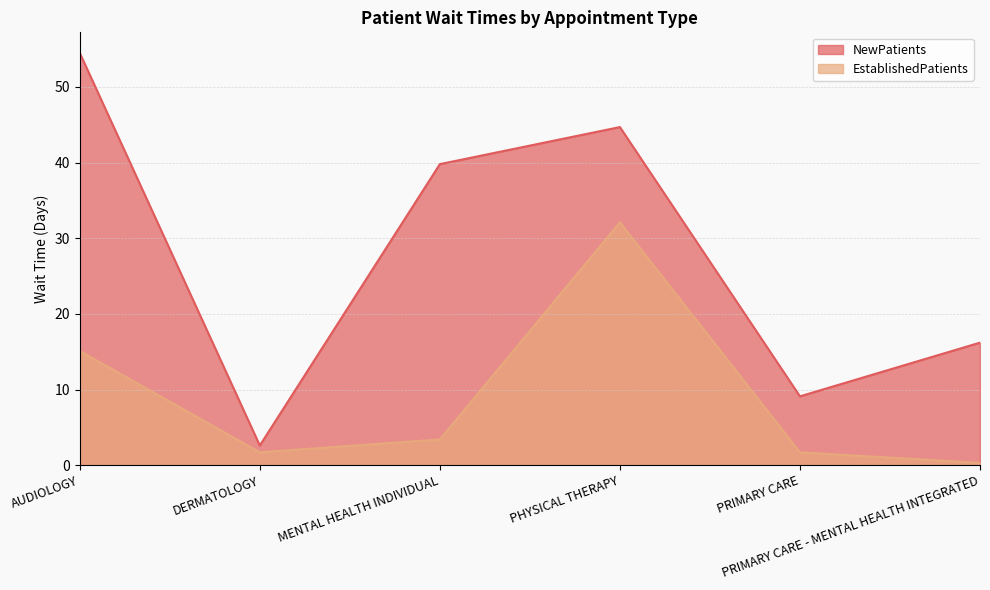

Reading left to right, list all the values displayed in this chart.

NewPatients: AUDIOLOGY=54.5	DERMATOLOGY=2.6	MENTAL HEALTH INDIVIDUAL=39.8	PHYSICAL THERAPY=44.7	PRIMARY CARE=9.1	PRIMARY CARE - MENTAL HEALTH INTEGRATED=16.2
EstablishedPatients: AUDIOLOGY=15.1	DERMATOLOGY=1.7	MENTAL HEALTH INDIVIDUAL=3.4	PHYSICAL THERAPY=32.1	PRIMARY CARE=1.7	PRIMARY CARE - MENTAL HEALTH INTEGRATED=0.3